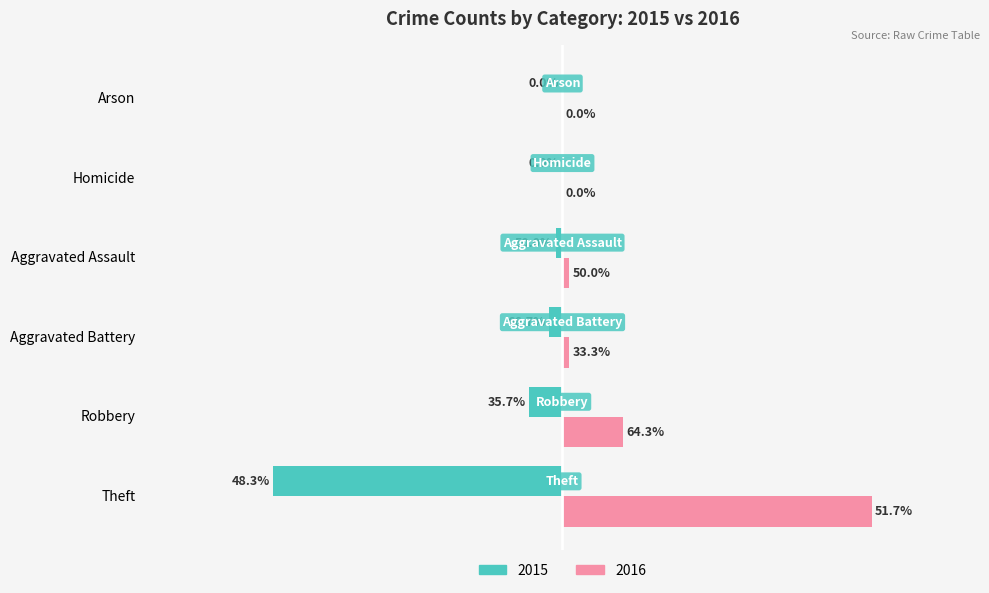

What are all the series names shown in the legend?

2015, 2016